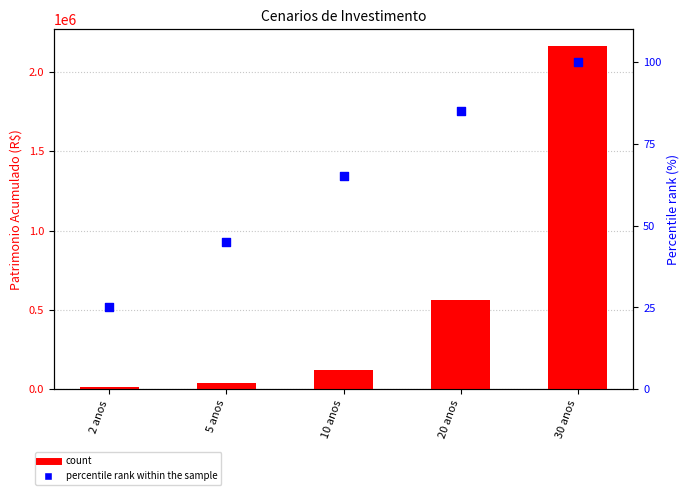

At which category is the sum across all series the highest?

30 anos